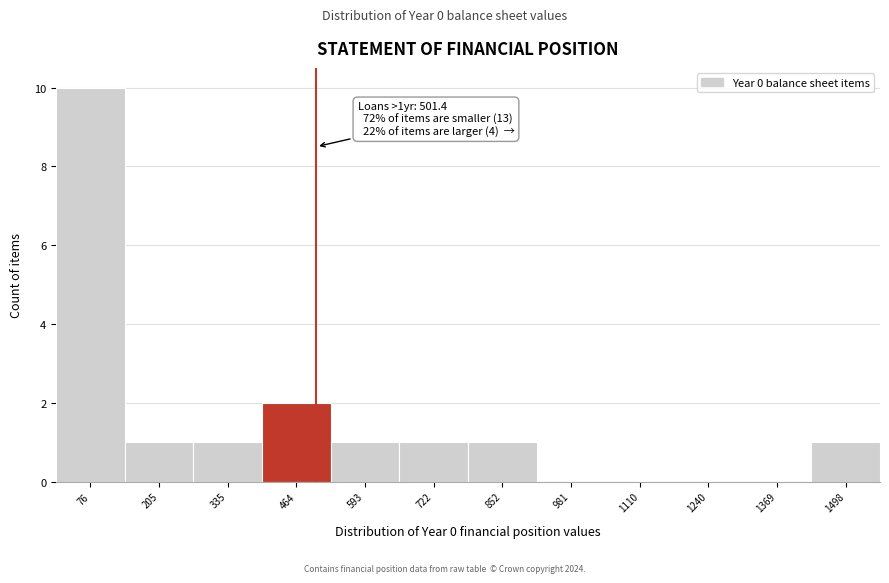

Which range on the x-axis has the tallest bar?

20 to 140